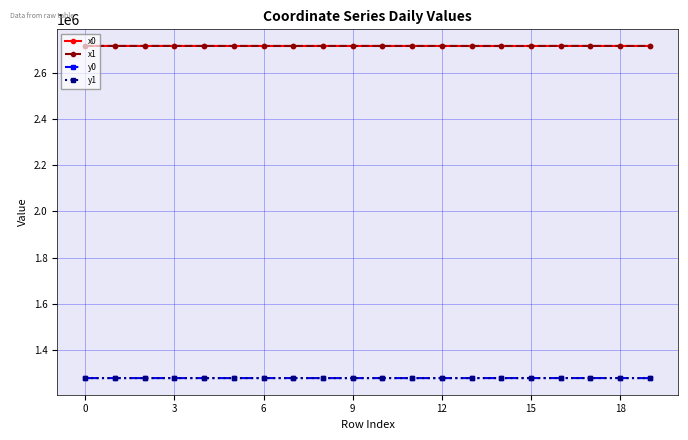

True or false: x0 and y0 cross at least once.

False